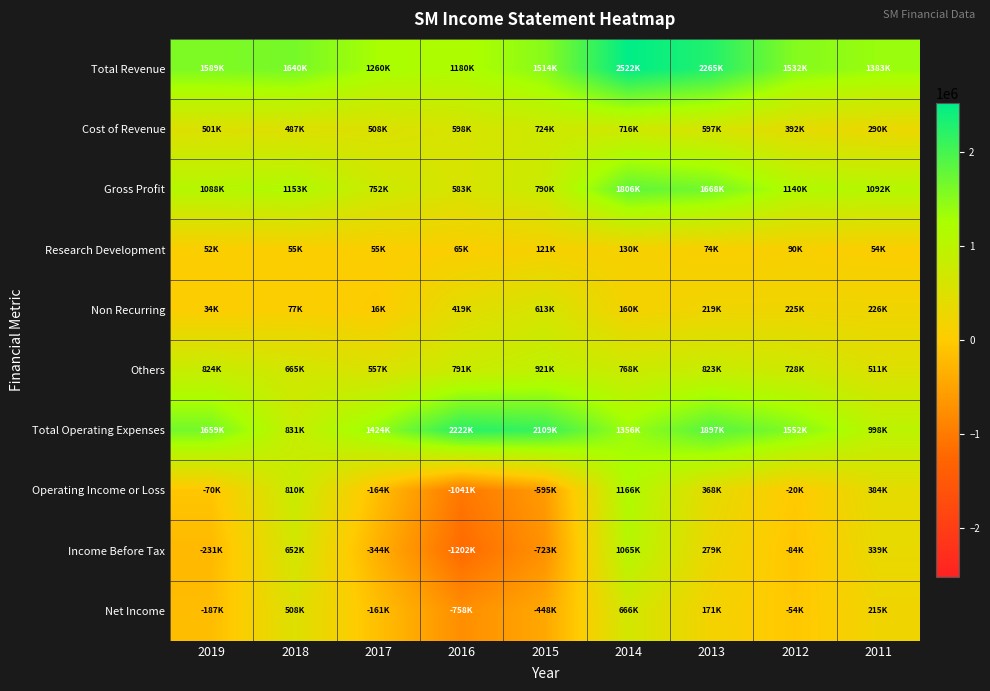

Between 2012 and 2019, which is larger?

2019